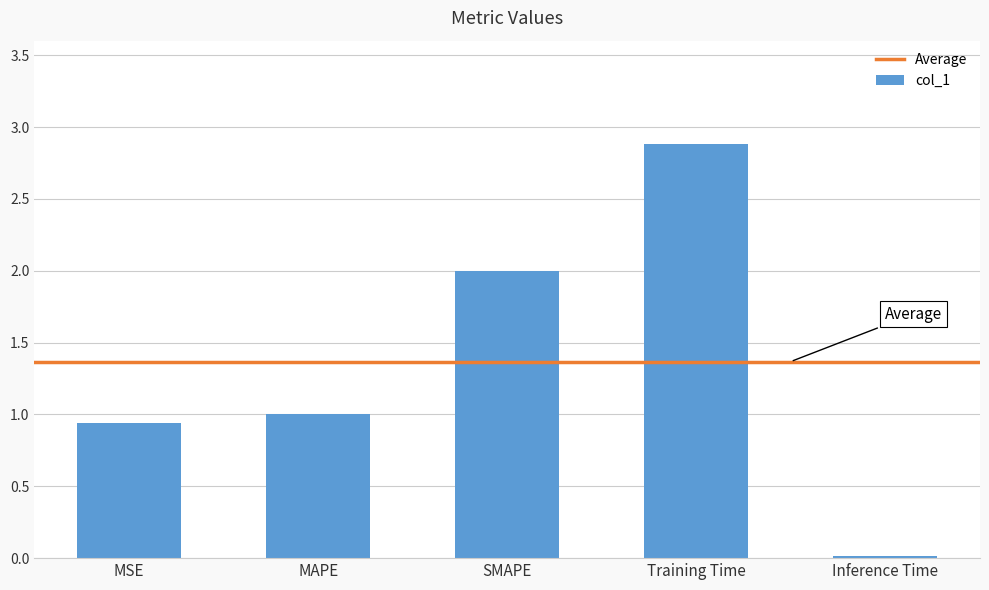

How many bars are there in total?

5